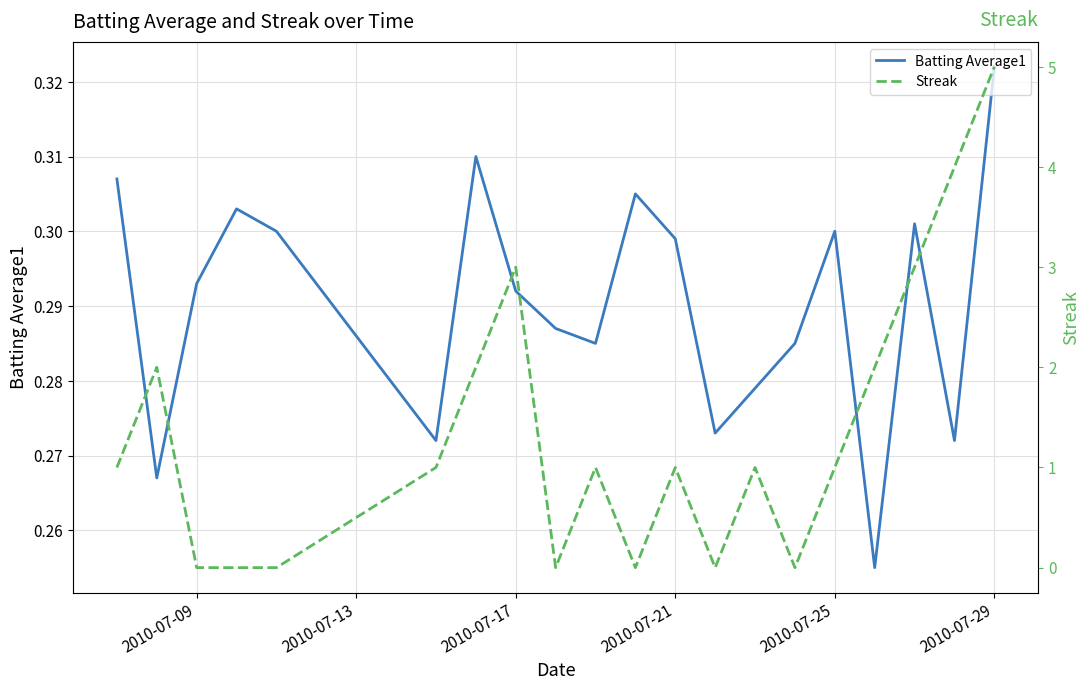

Does the chart display data point markers on the line(s)?

No